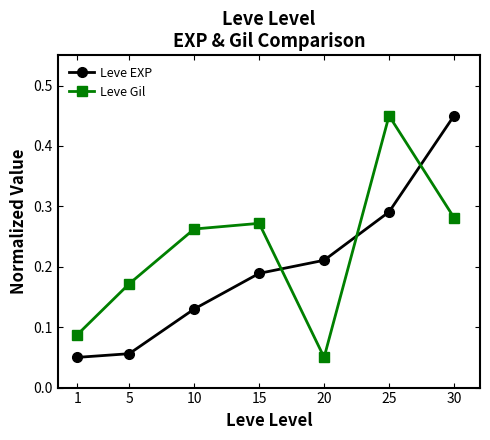

How many times do Leve Gil and Leve EXP cross each other?

3